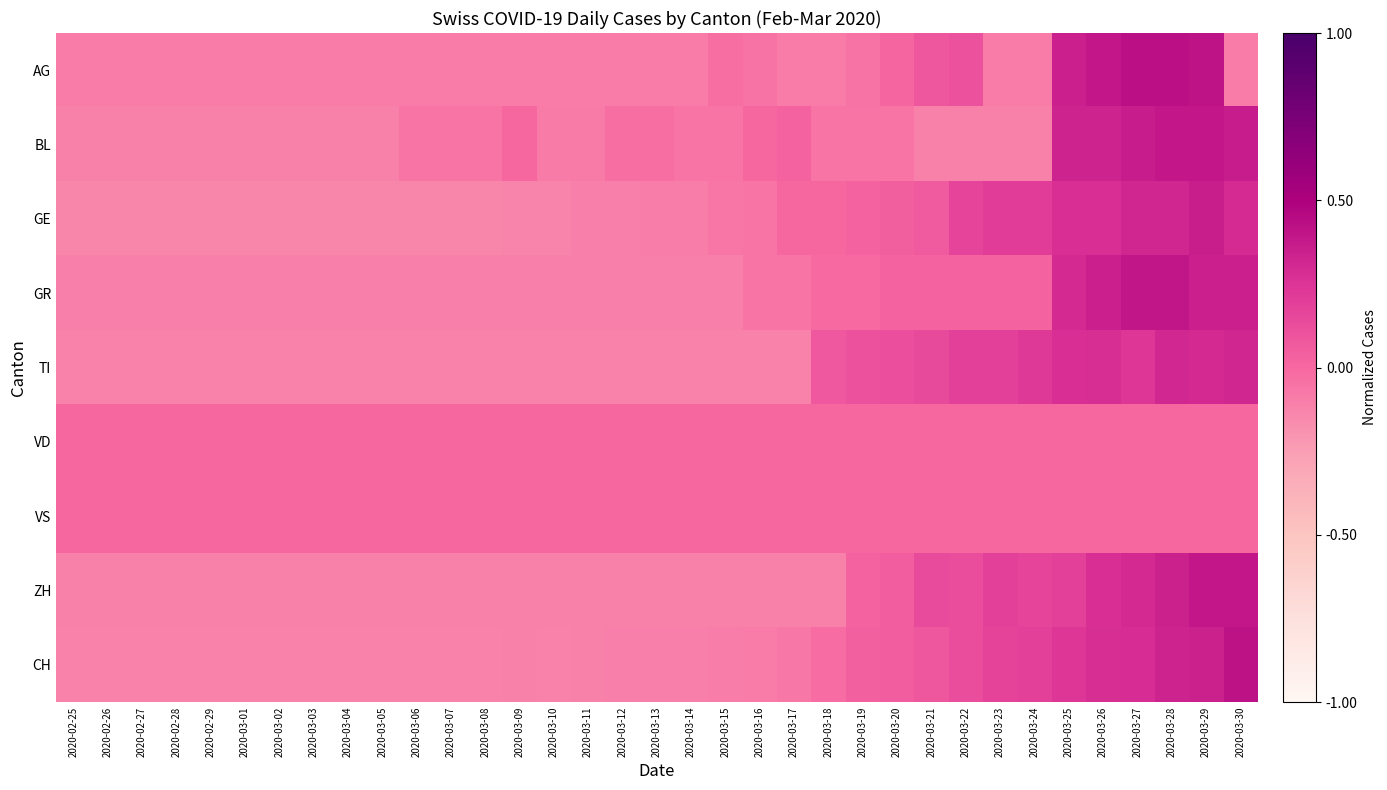

Which category has the highest value across all series?

2020-03-27